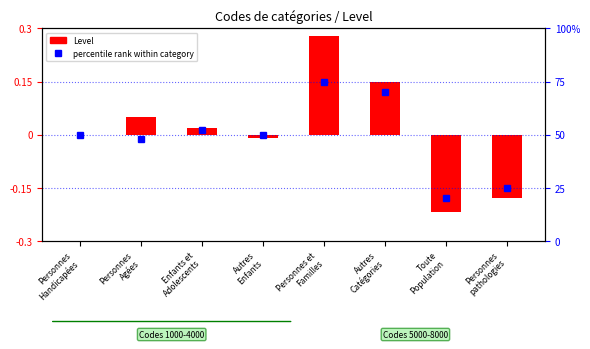

List the labels in order of percentile rank within category value, smallest first.

Toute
Population, Personnes
pathologies, Personnes
Agées, Personnes
Handicapées, Autres
Enfants, Enfants et
Adolescents, Autres
Catégories, Personnes et
Familles